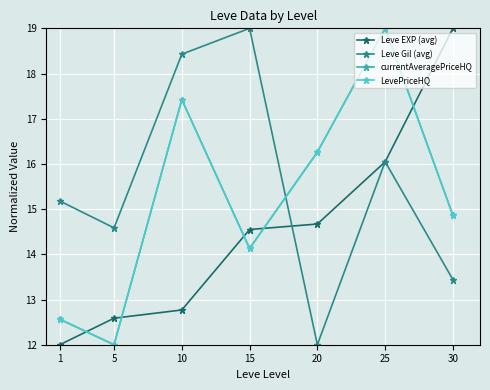

What is the spread (max minus min) of values at 10?

5.7